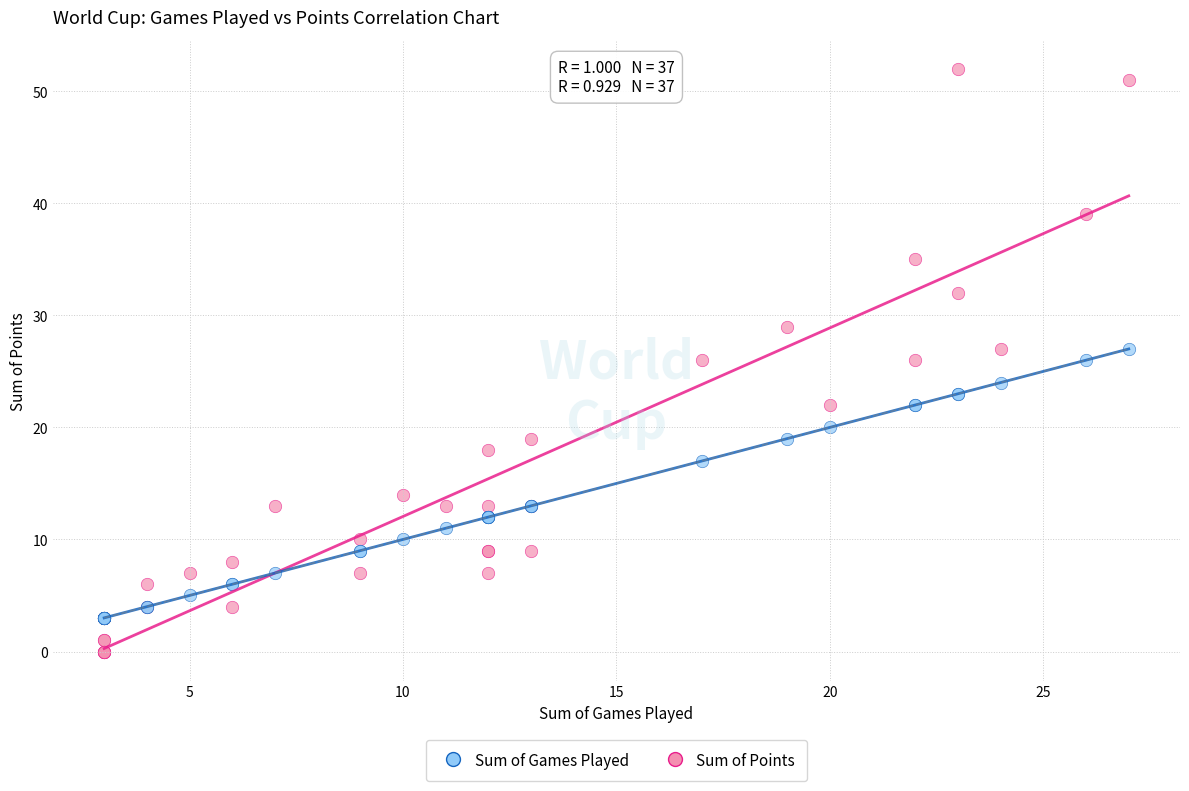

In the Sum of Games Played series, what Y value is closest to 15?

13